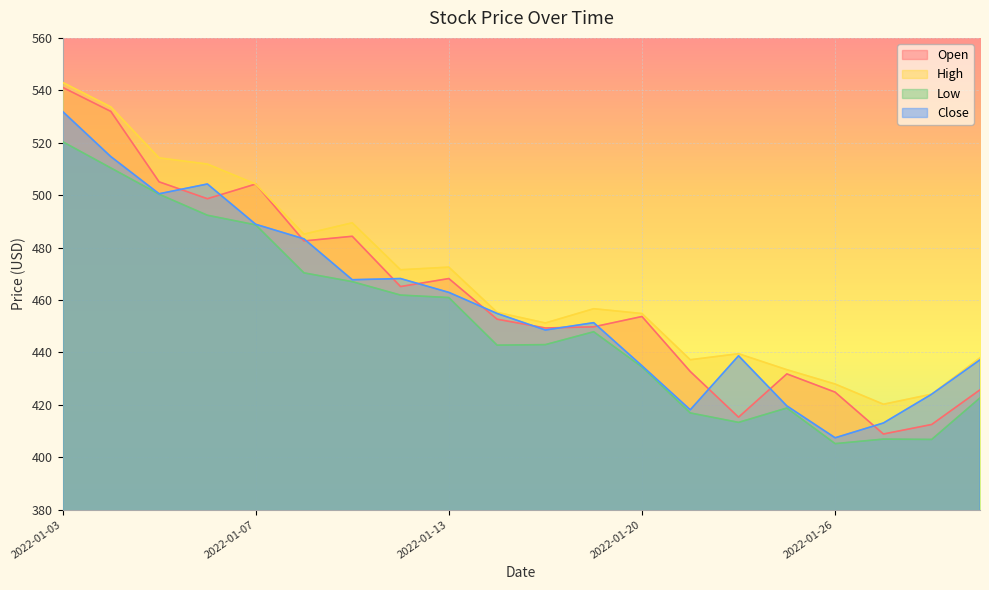

True or false: Open has more than 2 interior local peaks.

True